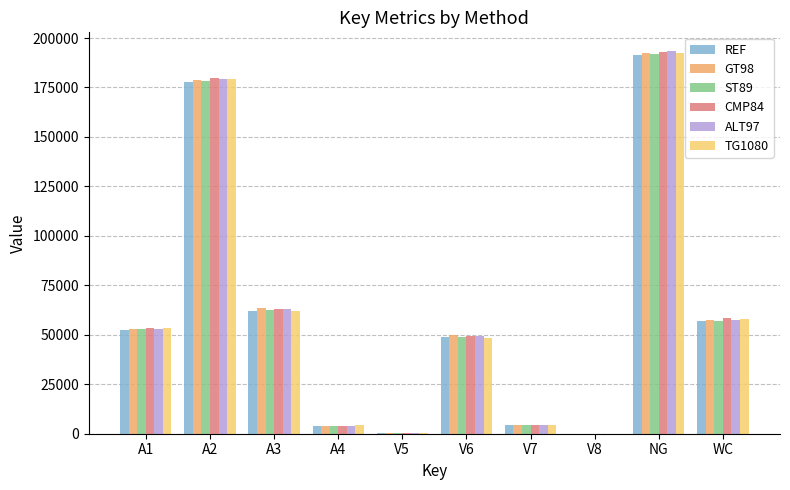

Which has a higher value, V6 or V5?

V6